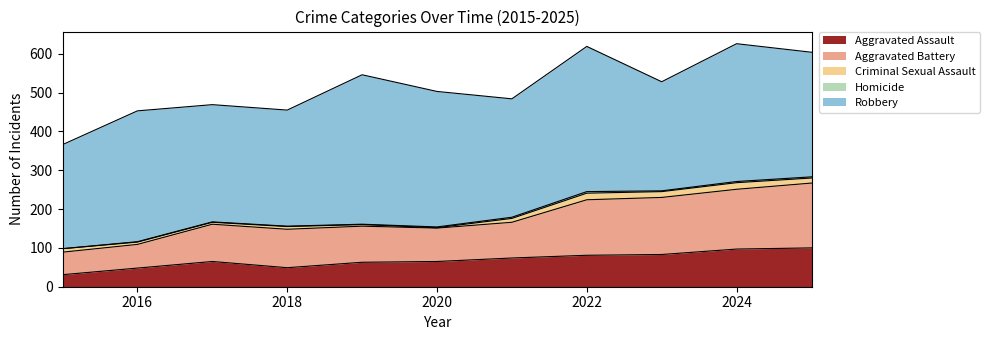

What is the sum of the Criminal Sexual Assault values at 2024 and 2021?

27